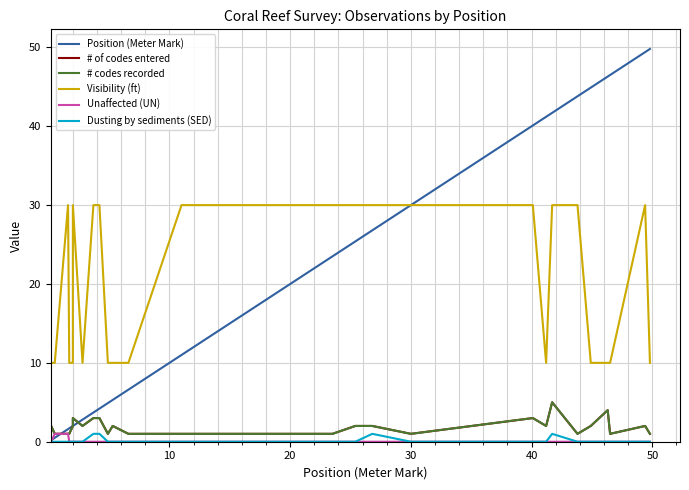

Which series has the widest spread of values?

Position (Meter Mark)